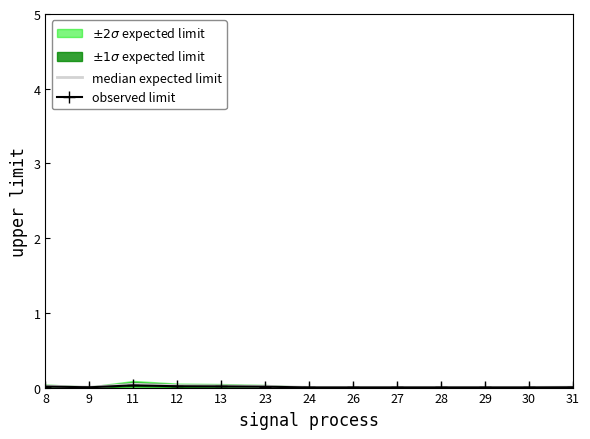

True or false: median expected limit and observed limit intersect in this chart.

False